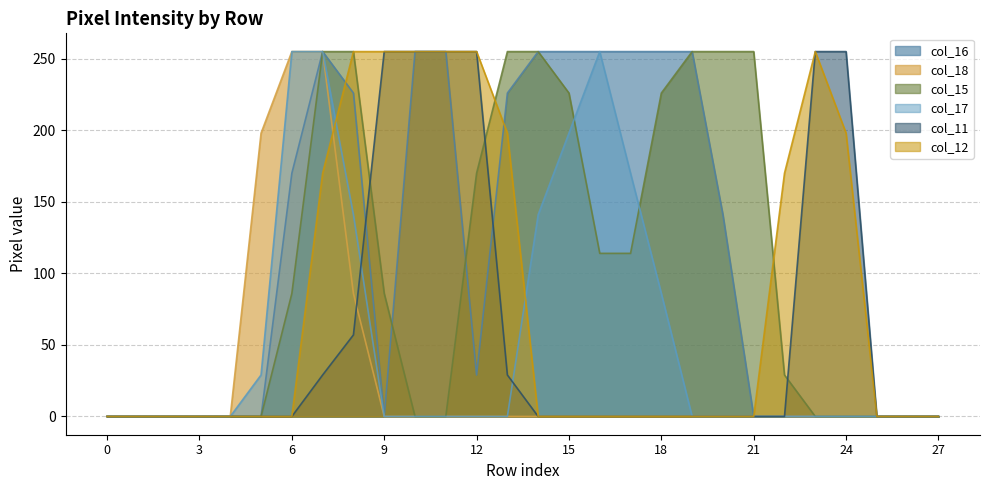

List the labels in order of col_11 value, largest first.

9, 10, 11, 12, 23, 24, 8, 7, 13, 0, 1, 2, 3, 4, 5, 6, 14, 15, 16, 17, 18, 19, 20, 21, 22, 25, 26, 27